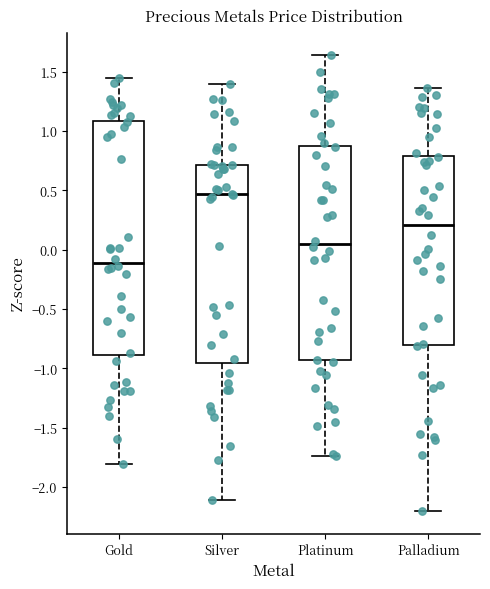

Which box has the lowest median line?

Gold